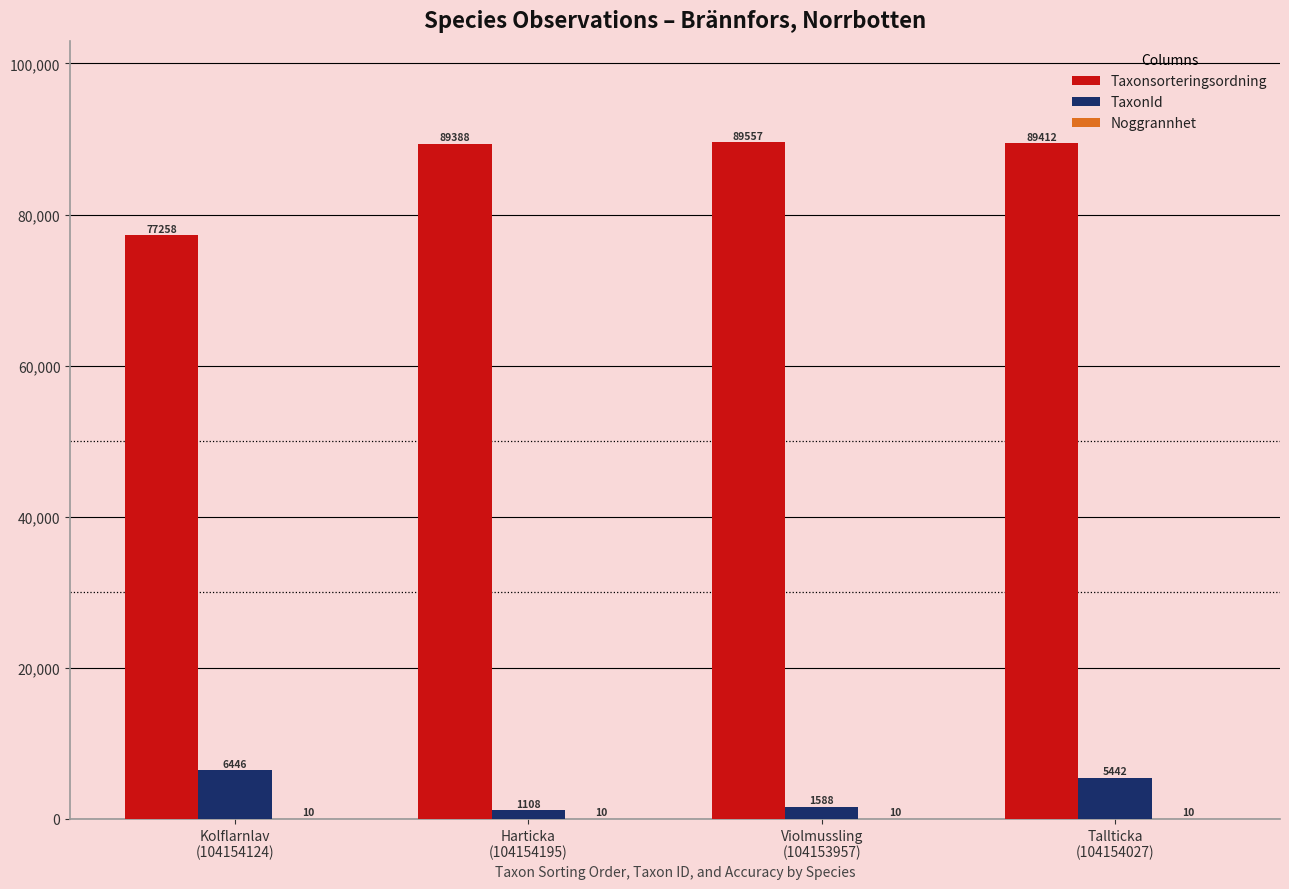

Which series has the largest total across all categories?

Taxonsorteringsordning